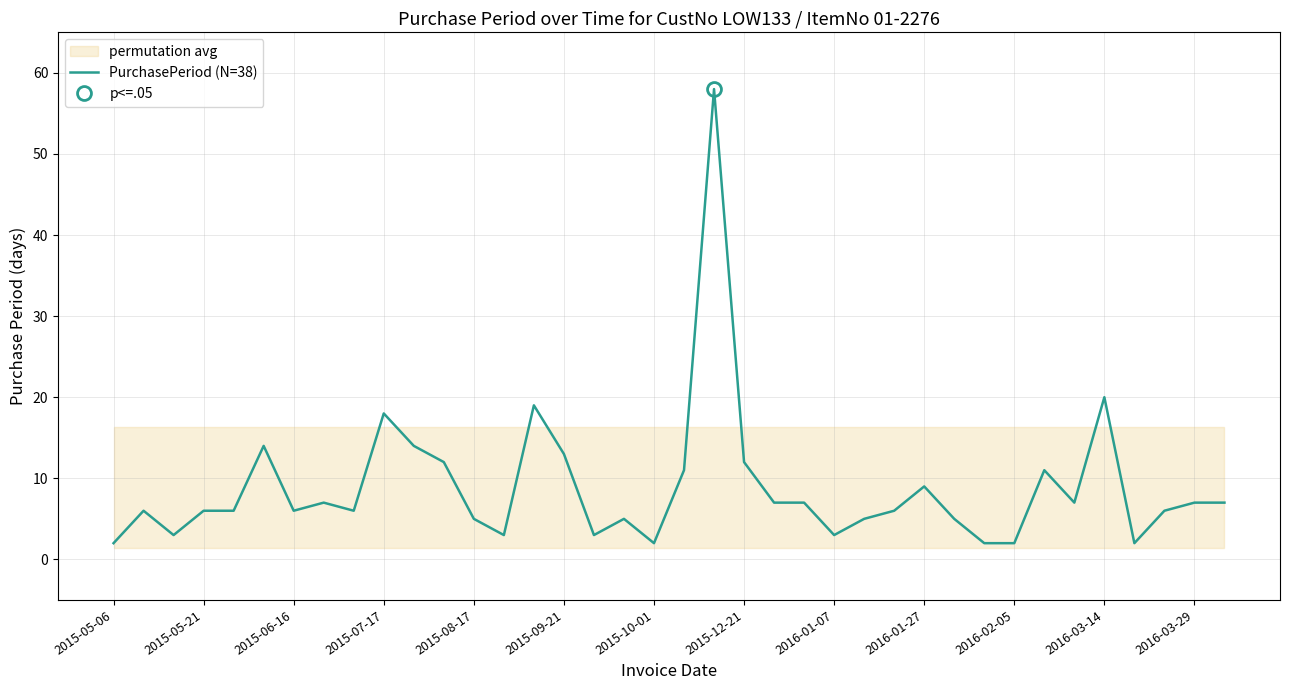

True or false: PurchasePeriod (N=38) has a value of 6 at 2015-06-16.

True